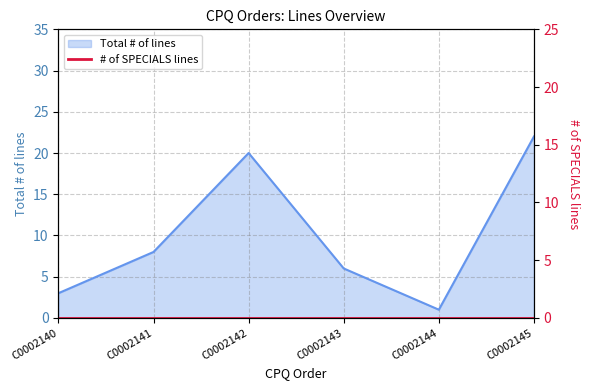

Reading left to right, extract all data points from this chart.

C0002140=3	C0002141=8	C0002142=20	C0002143=6	C0002144=1	C0002145=22